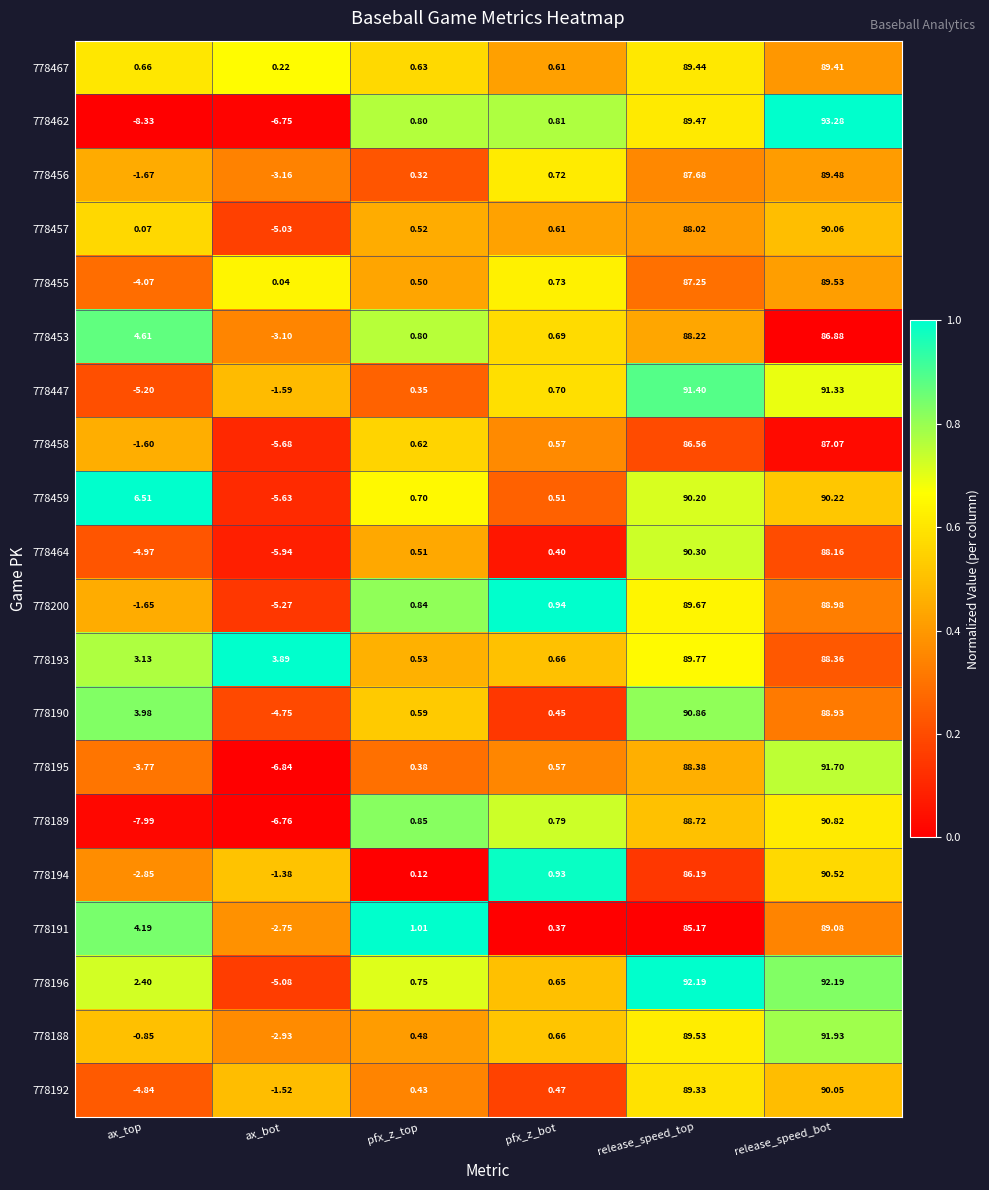

At which category is the sum across all series the highest?

release_speed_bot